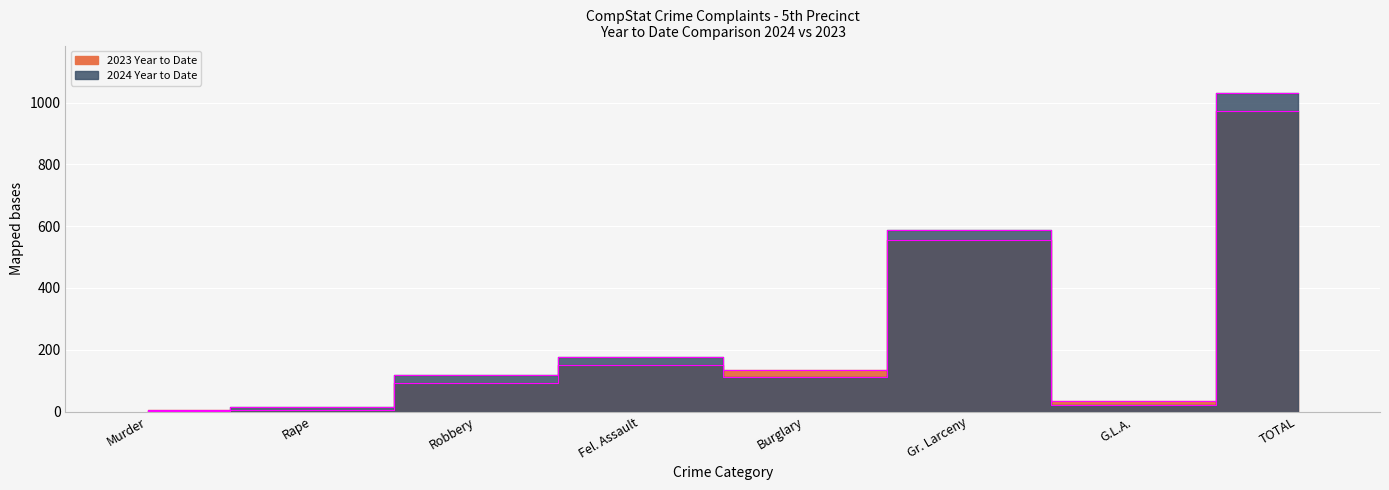

Which series changed the most between Murder and G.L.A.?

2023 Year to Date